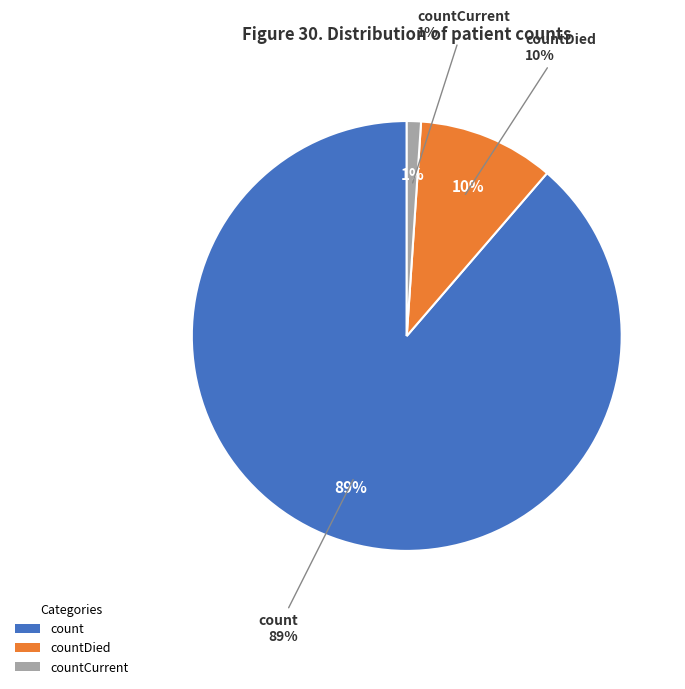

To the nearest percent, what portion does countDied represent?

10%